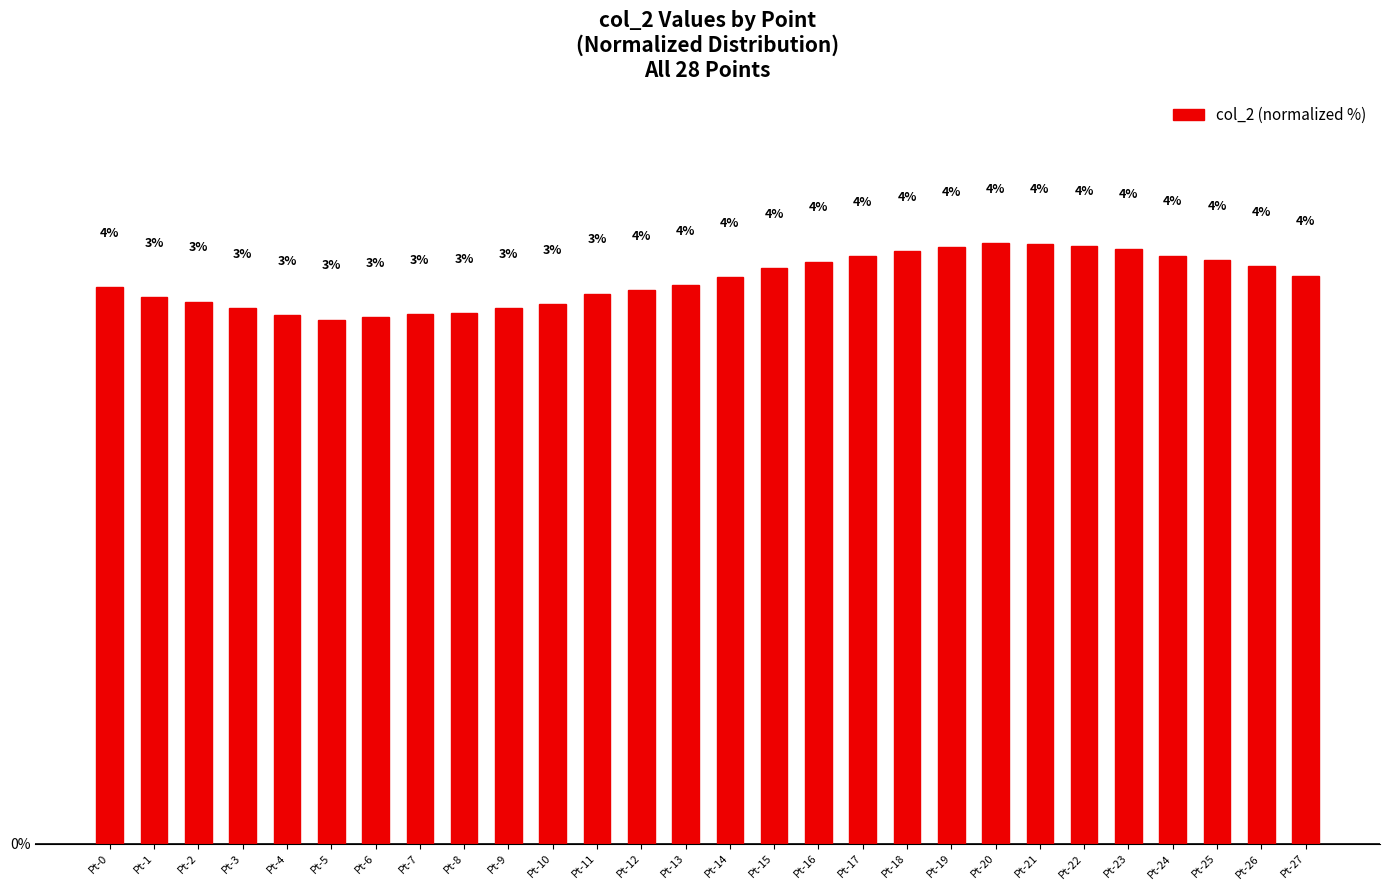

Reading right to left, what are all the values shown in this chart?

Pt-27=3.6	Pt-26=3.7	Pt-25=3.7	Pt-24=3.7	Pt-23=3.8	Pt-22=3.8	Pt-21=3.8	Pt-20=3.8	Pt-19=3.8	Pt-18=3.8	Pt-17=3.7	Pt-16=3.7	Pt-15=3.6	Pt-14=3.6	Pt-13=3.5	Pt-12=3.5	Pt-11=3.5	Pt-10=3.4	Pt-9=3.4	Pt-8=3.4	Pt-7=3.4	Pt-6=3.3	Pt-5=3.3	Pt-4=3.4	Pt-3=3.4	Pt-2=3.4	Pt-1=3.5	Pt-0=3.5